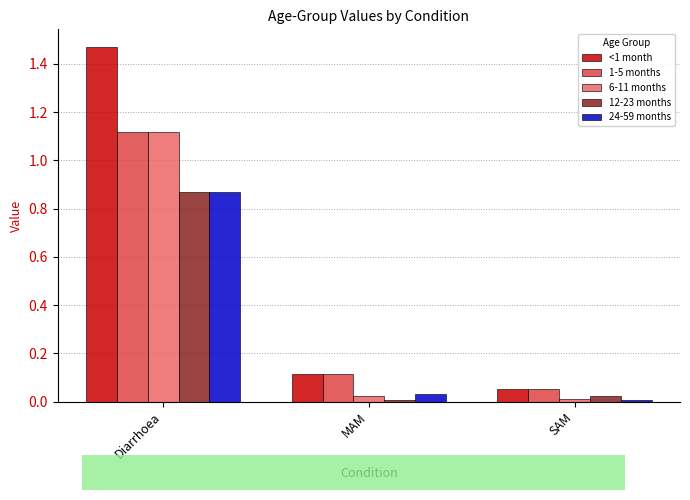

What is the average value of the 6-11 months series?

0.4